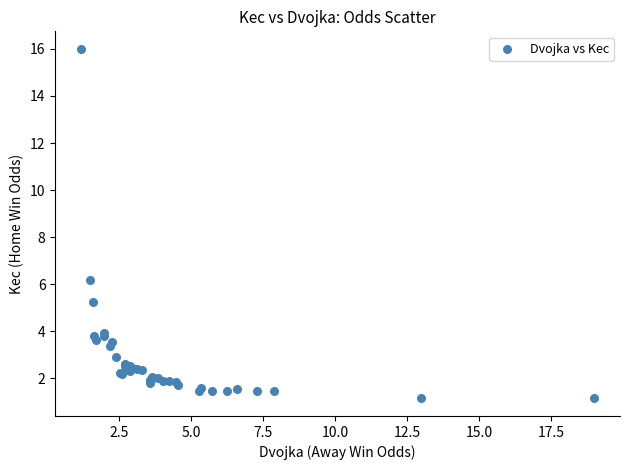

What Y value in the scatter plot is closest to 8?

6.2